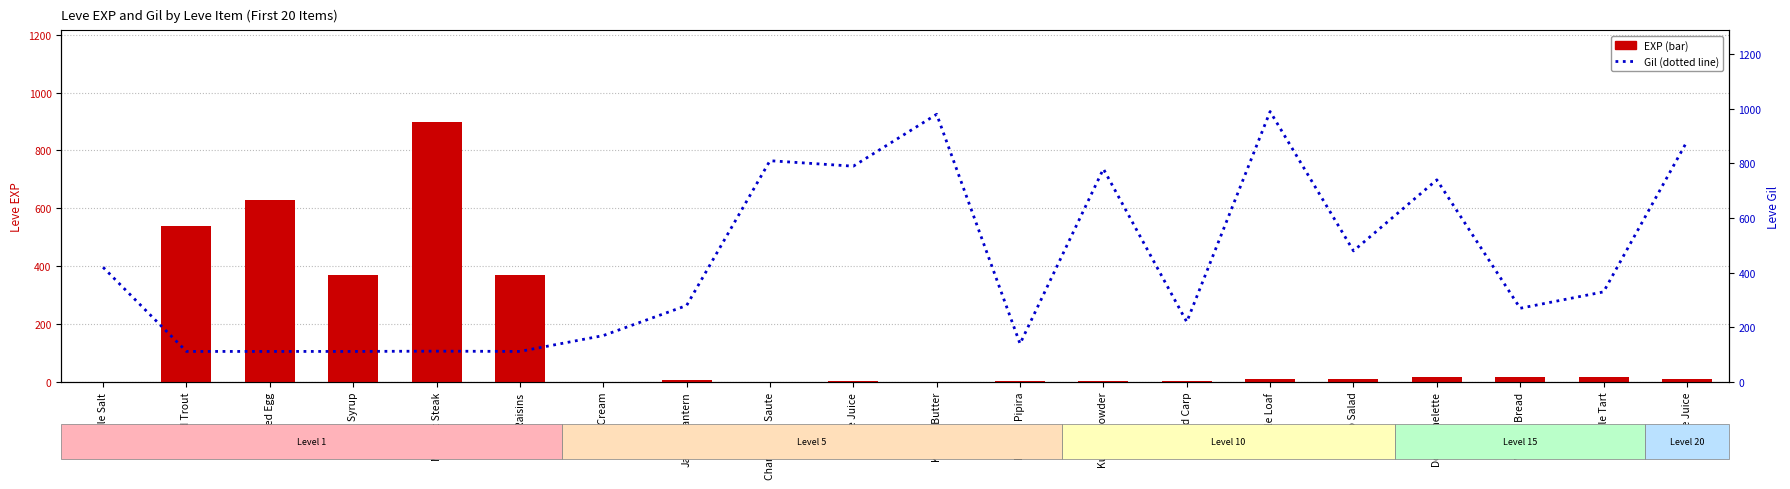

Between Raisins and Grape Juice, which series saw the biggest shift?

Gil